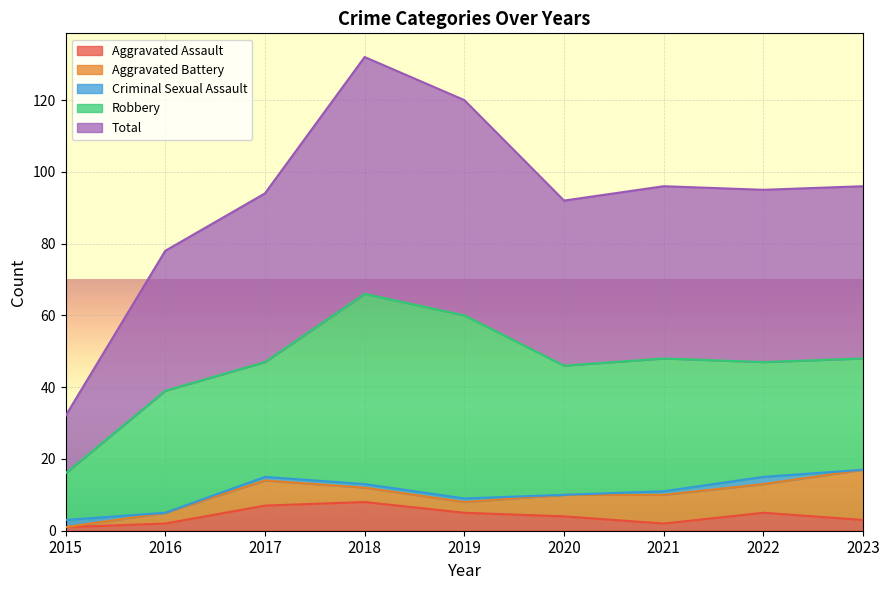

True or false: Robbery has a value of 51 at 2019.

True